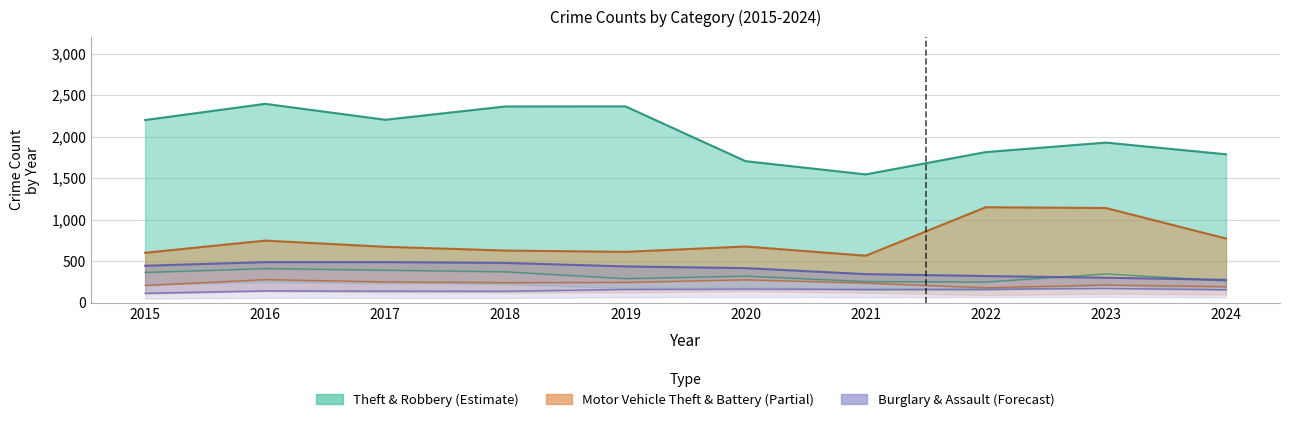

Is it true that Aggravated Battery equals 94.8 at 2020?

False